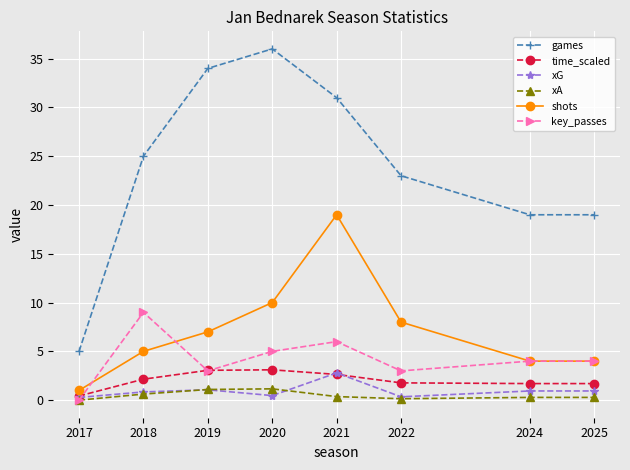

In games, how many points are higher than both neighbors (excluding endpoints)?

1